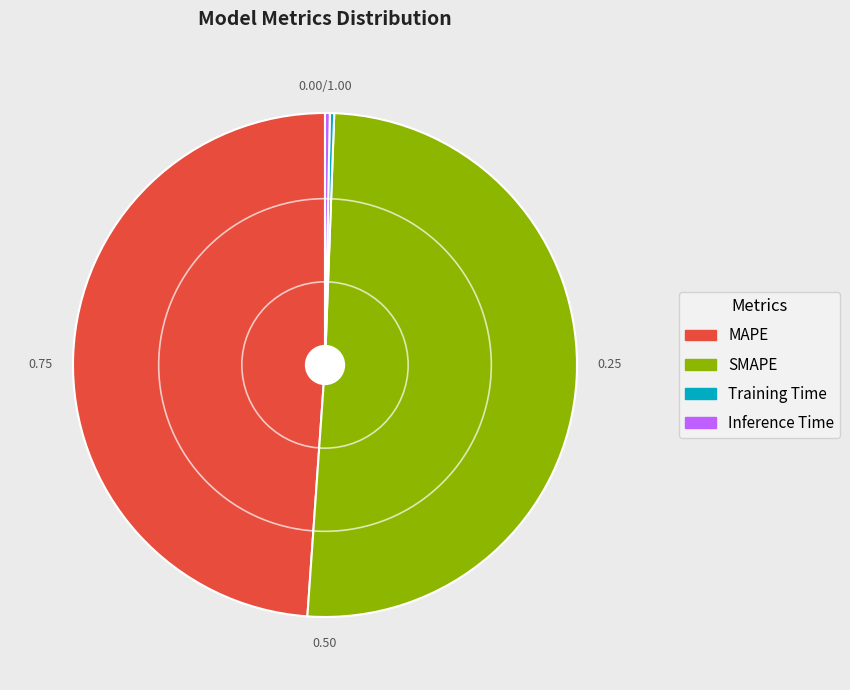

Combined, do MAPE and Inference Time account for over 50%?

No